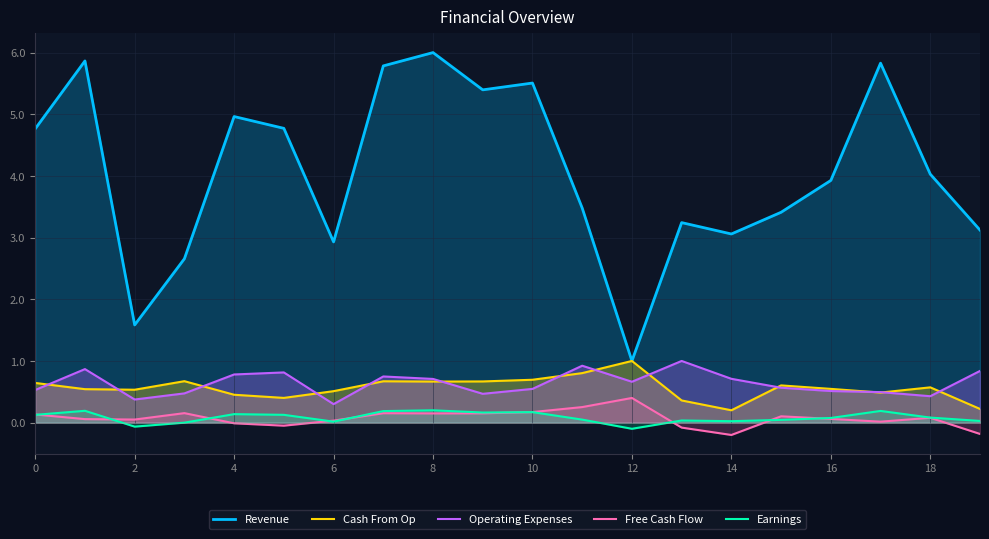

What is the average value of the Free Cash Flow series?

0.1